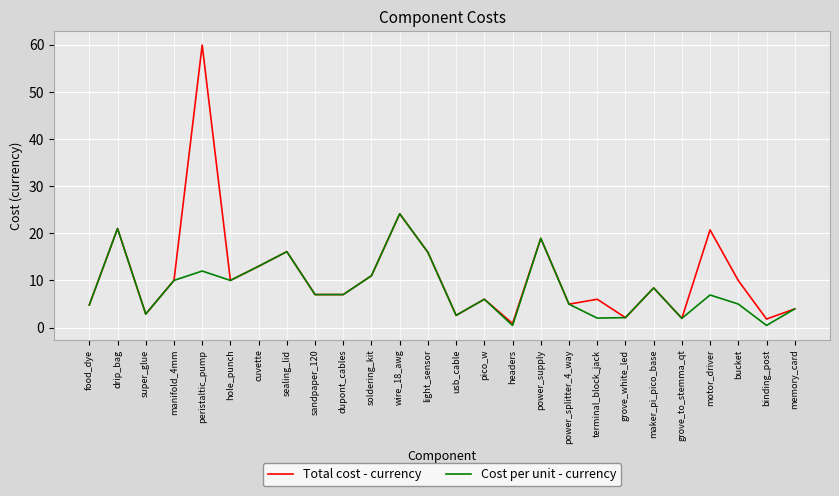

How many distinct data groups are displayed?

2